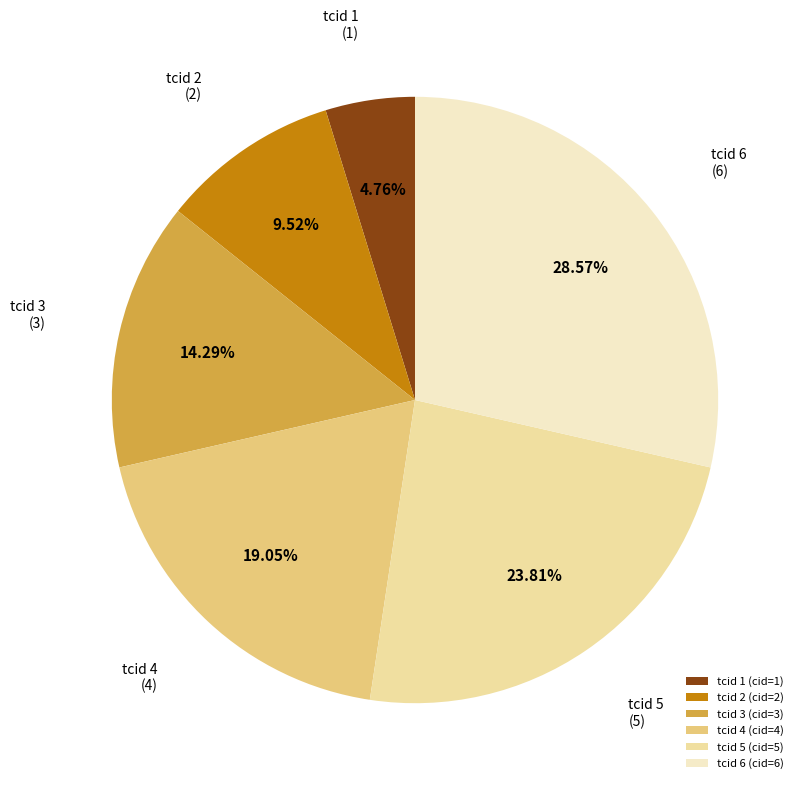

To the nearest percent, what is the average slice percentage?

17%